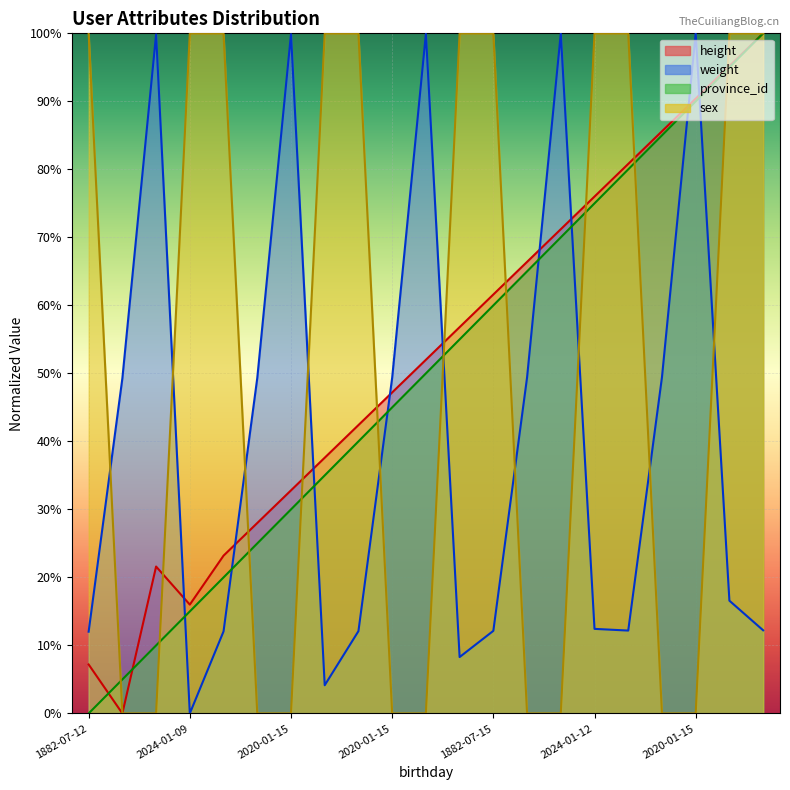

What is the difference between the height values at 2024-01-11 and 1882-07-12?

49.6